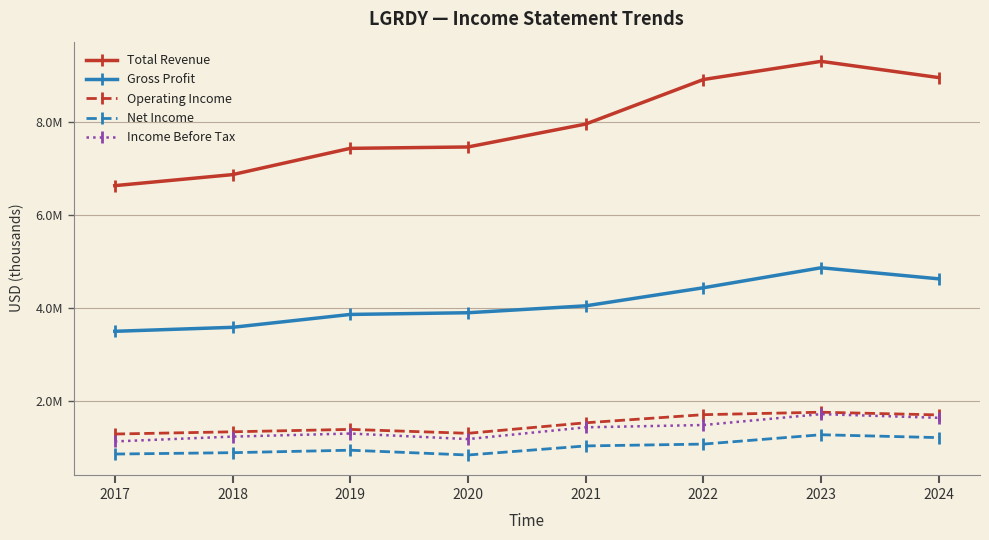

Between 2018 and 2020, which series saw the biggest shift?

Total Revenue